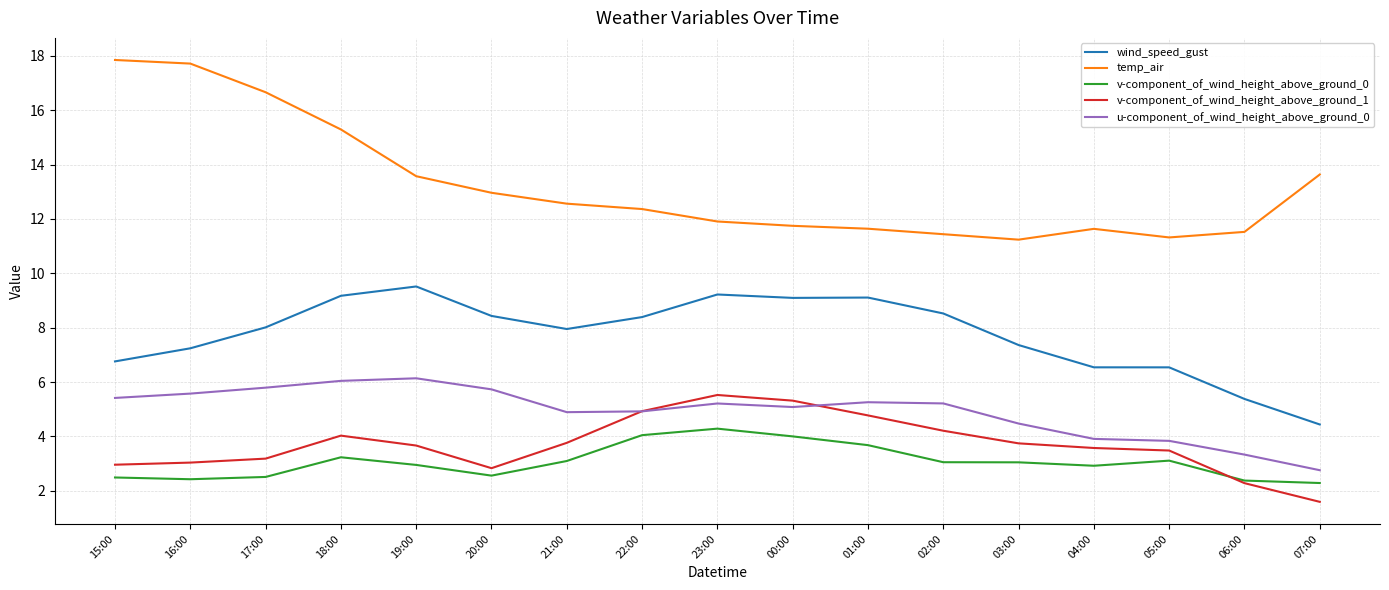

The u-component_of_wind_height_above_ground_0 series shows 3.4 at 21:00. True or false?

False